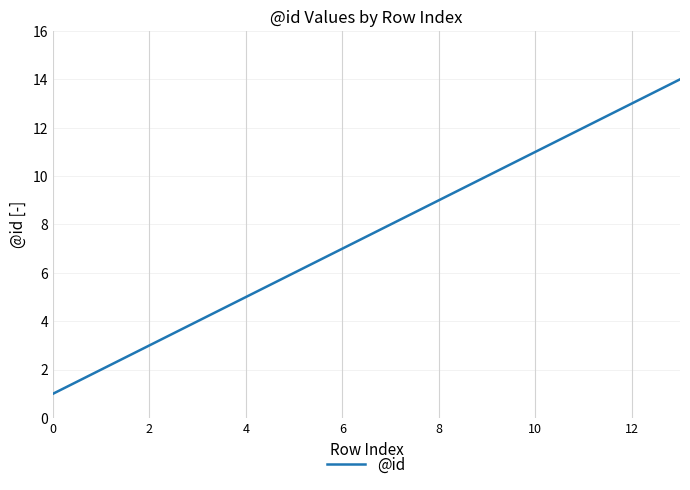

What is the maximum value shown in the chart?

14